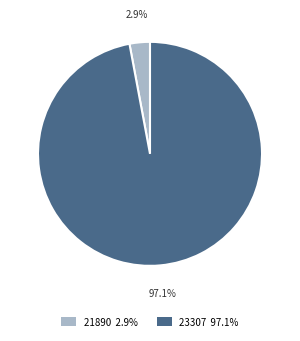

Count the number of slices in the pie.

2